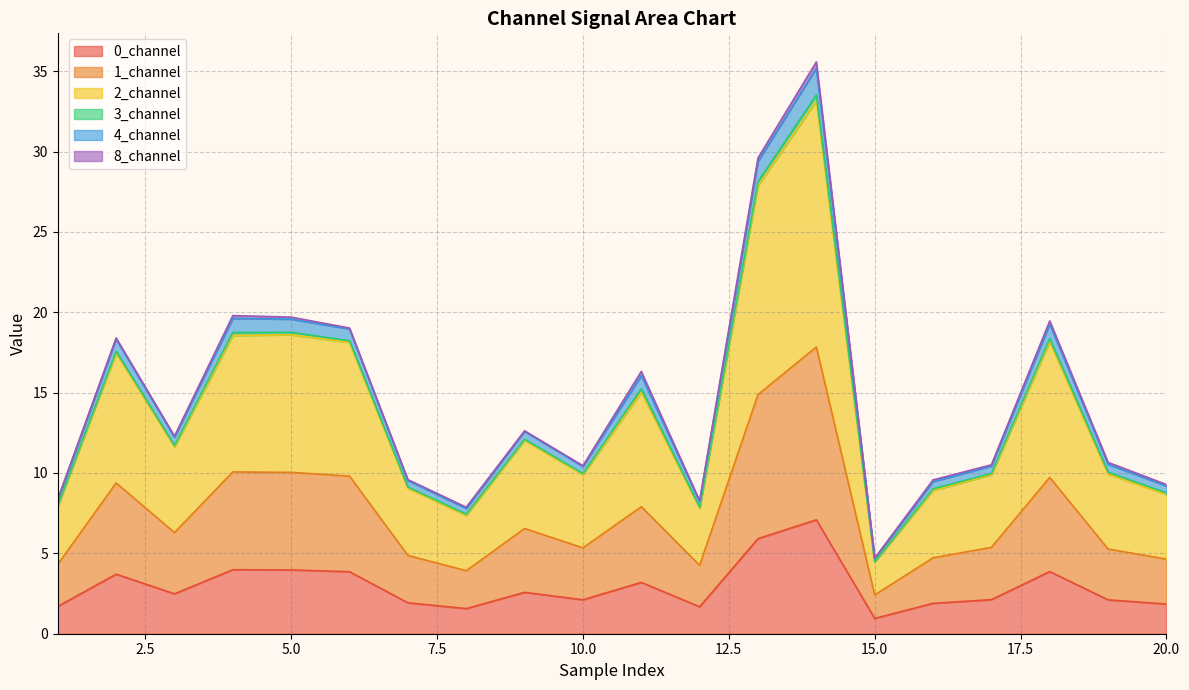

True or false: 0_channel has a value of 2.1 at 10.0.

True